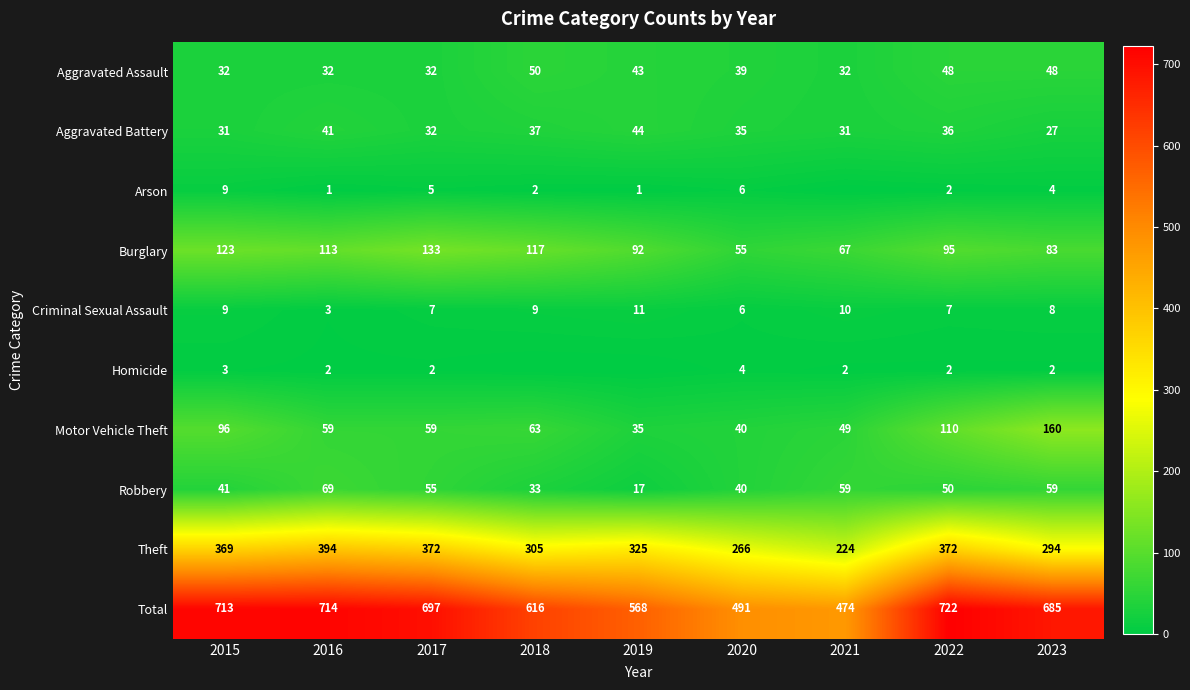

Which category has the lowest value across all series?

2021